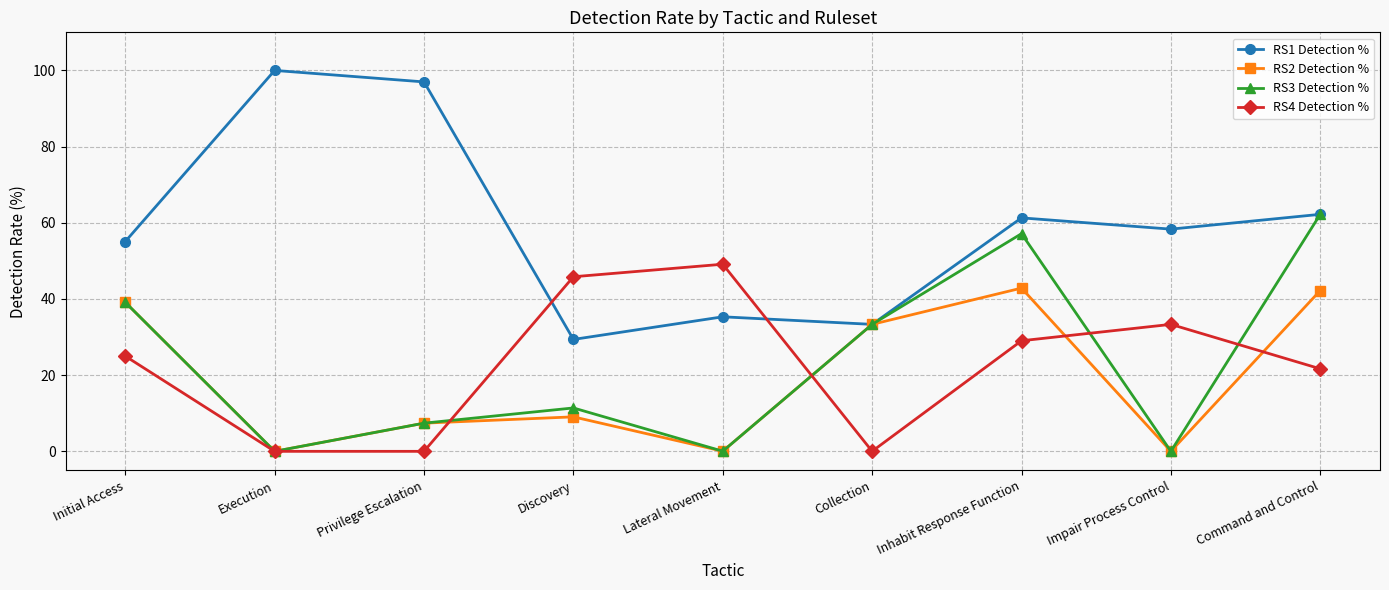

What is the label of the 9th point from the left?

Command and Control